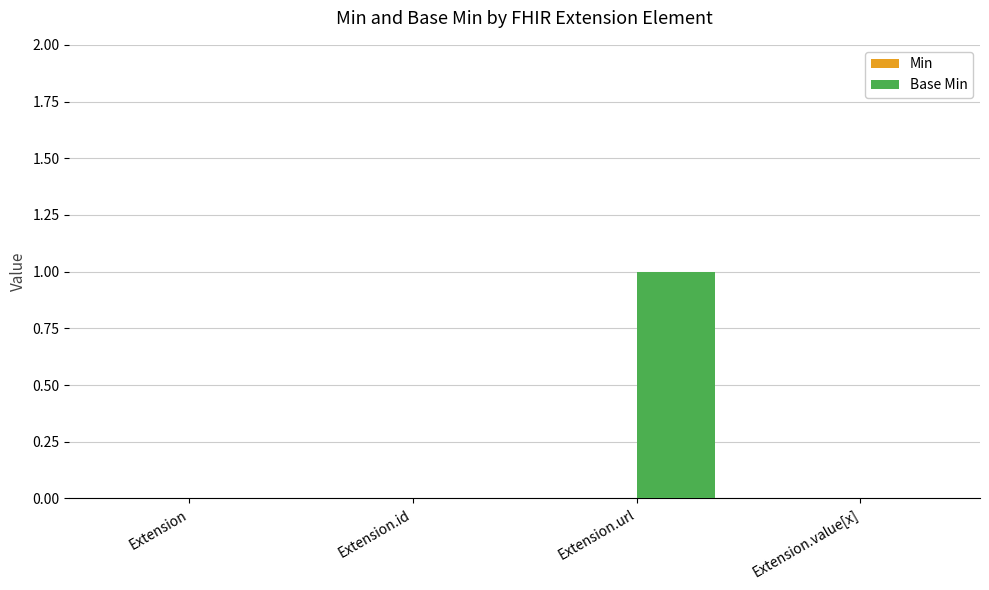

Which has a higher value, Extension.url or Extension.id?

Extension.url